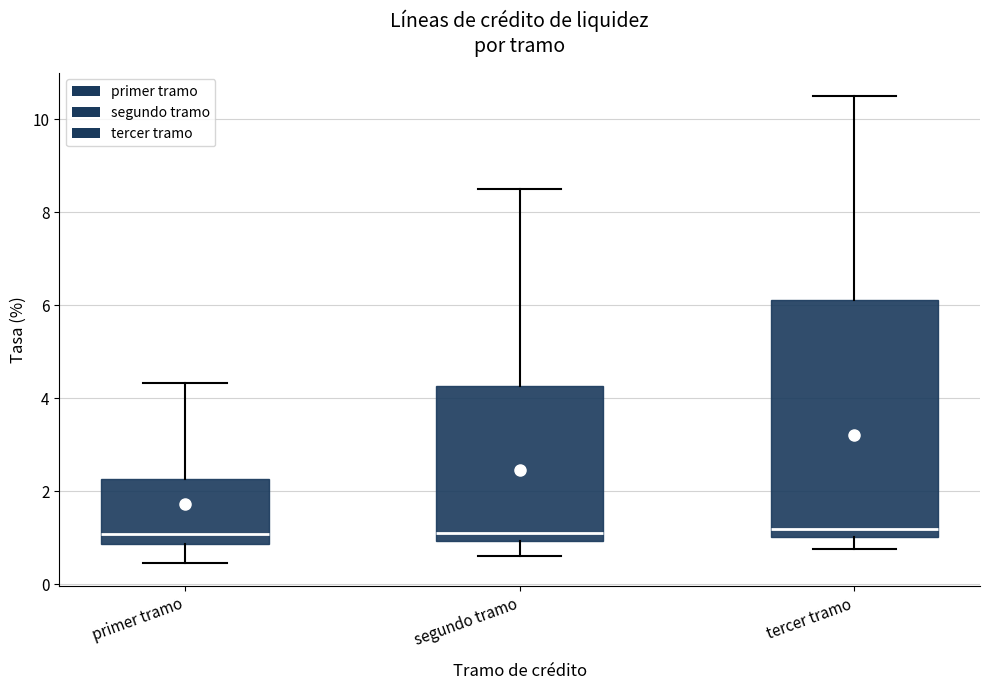

Where is the lower edge of the box for segundo tramo on the y-axis? The values are not printed on the chart, so give them approximately, as read against the axis.

1.0